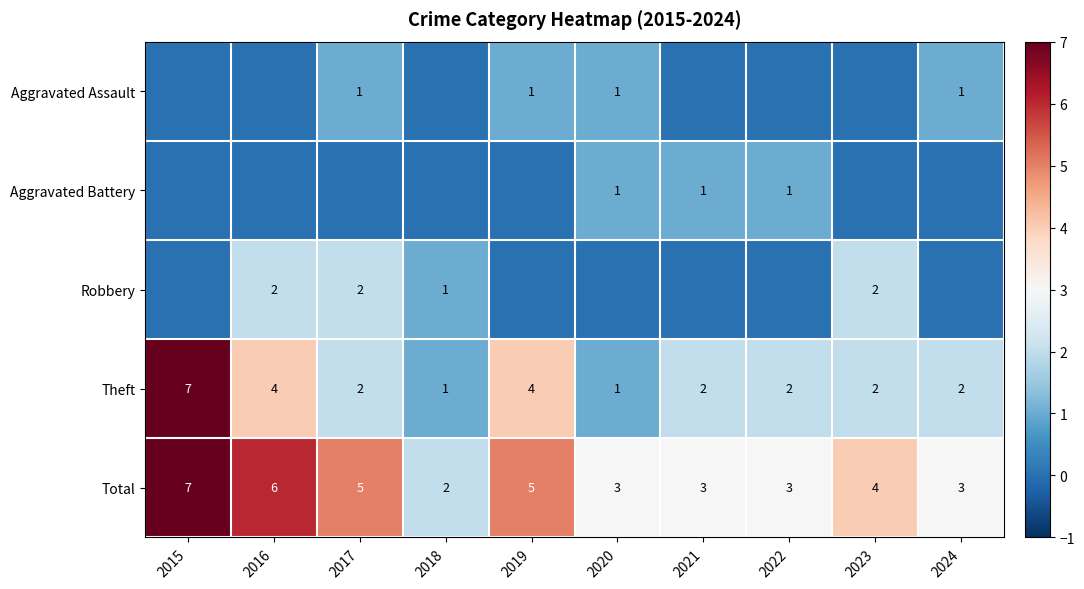

Where is Total nearest to the value 4?

2023